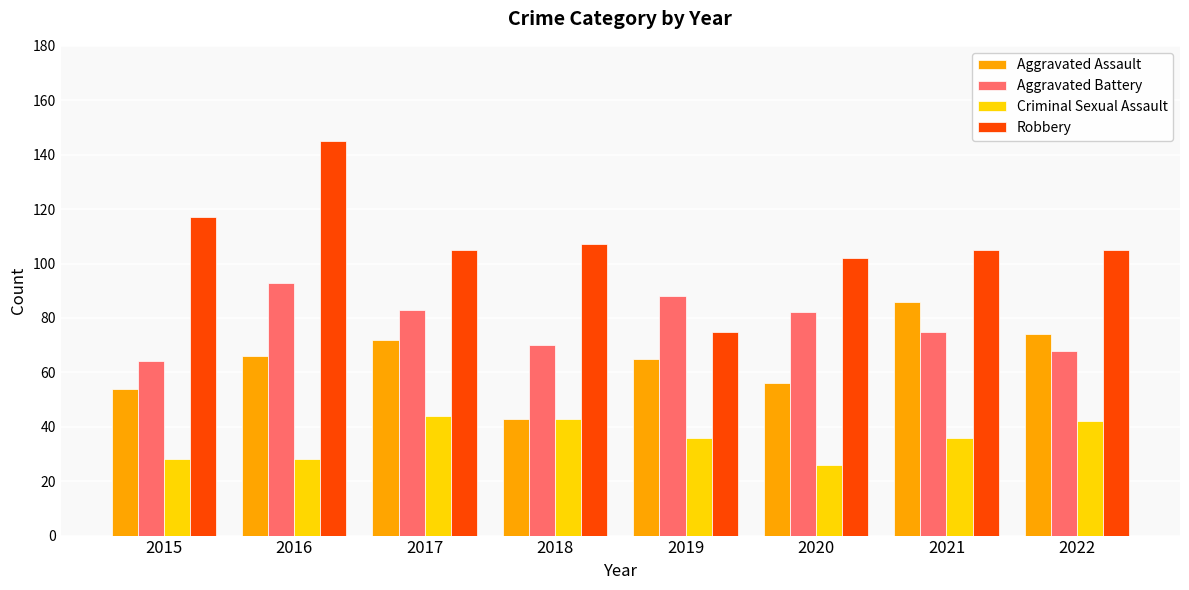

Reading left to right, list all the values displayed in this chart.

Aggravated Assault: 2015=54	2016=66	2017=72	2018=43	2019=65	2020=56	2021=86	2022=74
Aggravated Battery: 2015=64	2016=93	2017=83	2018=70	2019=88	2020=82	2021=75	2022=68
Criminal Sexual Assault: 2015=28	2016=28	2017=44	2018=43	2019=36	2020=26	2021=36	2022=42
Robbery: 2015=117	2016=145	2017=105	2018=107	2019=75	2020=102	2021=105	2022=105